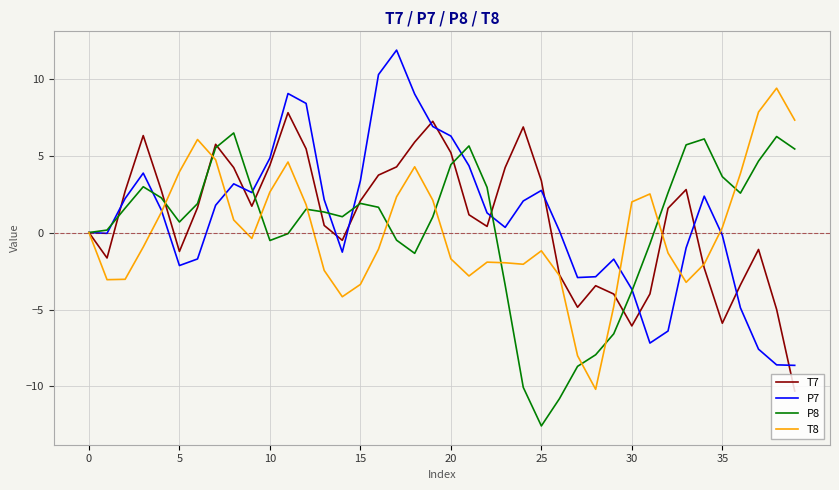

List the series in order of their peak value, lowest first.

P8, T7, T8, P7